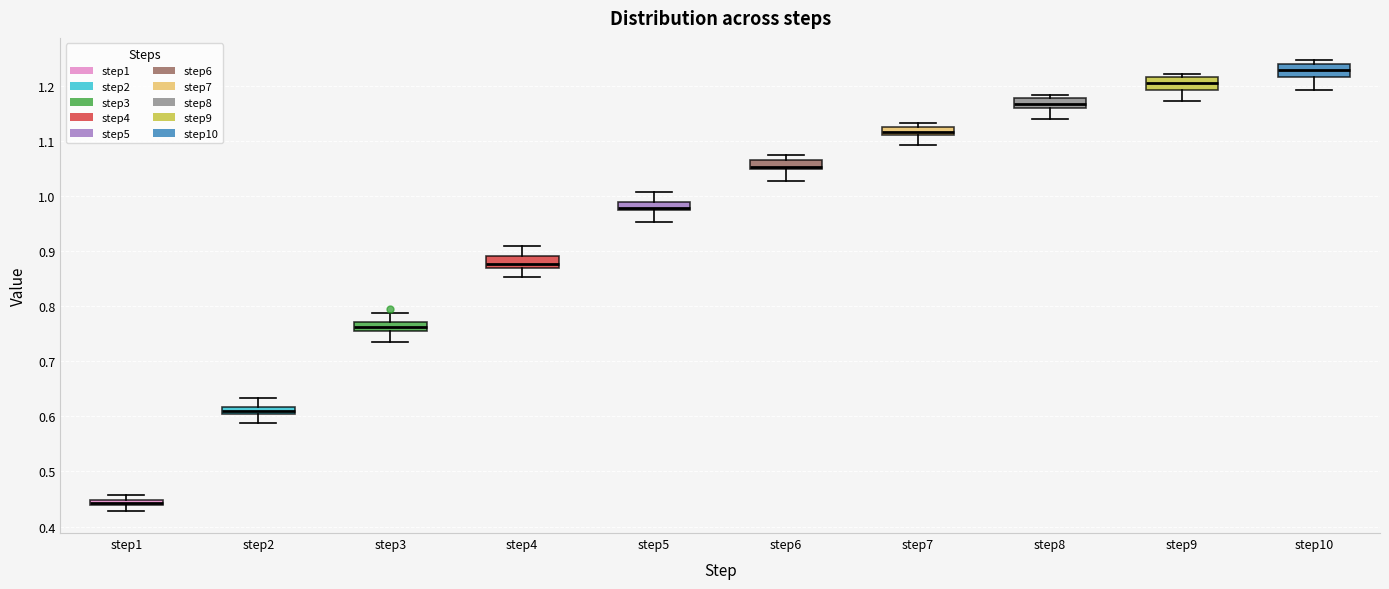

Which box's median line is the highest?

step10